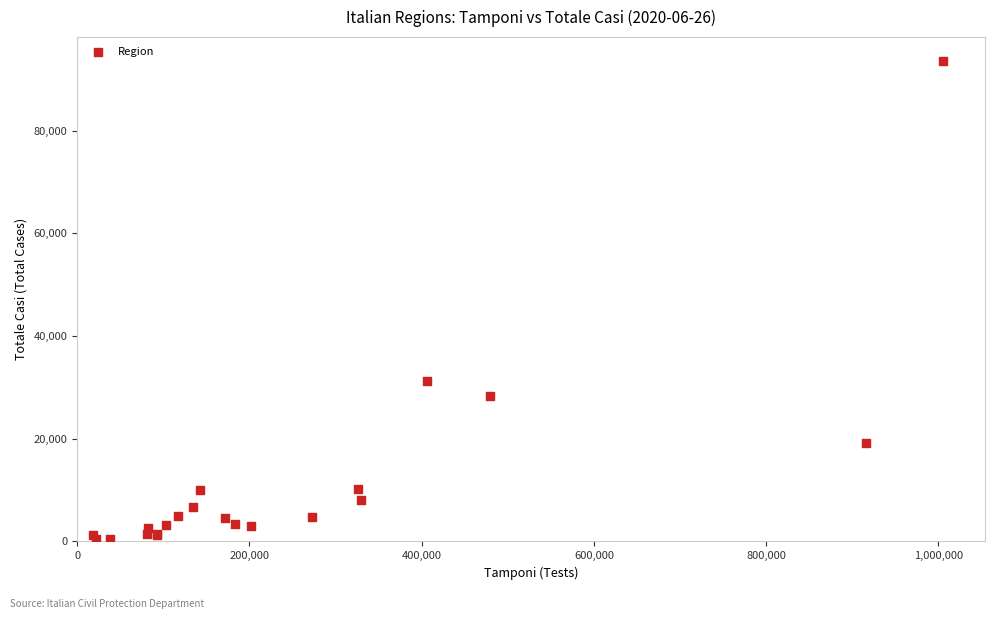

What Y value in the scatter plot is closest to 46994?

31311